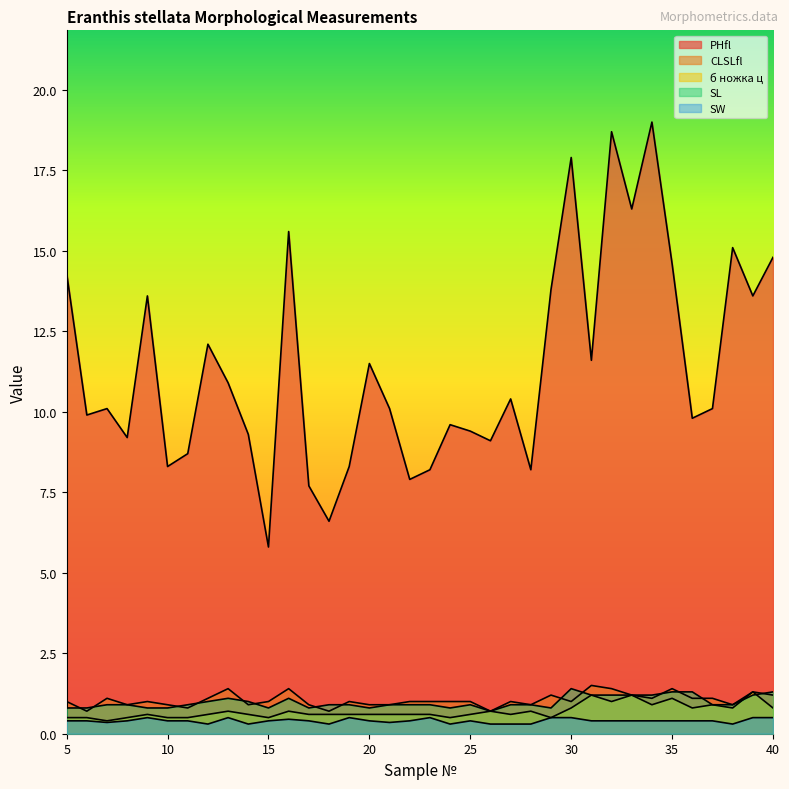

Reading left to right, extract all data points from this chart.

PHfl: 5=14.3	6=9.9	7=10.1	8=9.2	9=13.6	10=8.3	11=8.7	12=12.1	13=10.9	14=9.3	15=5.8	16=15.6	17=7.7	18=6.6	19=8.3	20=11.5	21=10.1	22=7.9	23=8.2	24=9.6	25=9.4	26=9.1	27=10.4	28=8.2	29=13.8	30=17.9	31=11.6	32=18.7	33=16.3	34=19.0	35=14.6	36=9.8	37=10.1	38=15.1	39=13.6	40=14.8
CLSLfl: 5=1.0	6=0.7	7=1.1	8=0.9	9=1.0	10=0.9	11=0.8	12=1.1	13=1.4	14=0.9	15=1.0	16=1.4	17=0.9	18=0.7	19=1.0	20=0.9	21=0.9	22=1.0	23=1.0	24=1.0	25=1.0	26=0.7	27=1.0	28=0.9	29=1.2	30=1.0	31=1.5	32=1.4	33=1.2	34=1.1	35=1.4	36=1.1	37=1.1	38=0.9	39=1.3	40=1.2
б ножка ц: 5=0.5	6=0.5	7=0.4	8=0.5	9=0.6	10=0.5	11=0.5	12=0.6	13=0.7	14=0.6	15=0.5	16=0.7	17=0.6	18=0.6	19=0.6	20=0.6	21=0.6	22=0.6	23=0.6	24=0.5	25=0.6	26=0.7	27=0.6	28=0.7	29=0.5	30=0.8	31=1.2	32=1.0	33=1.2	34=0.9	35=1.1	36=0.8	37=0.9	38=0.8	39=1.3	40=0.8
SL: 5=0.8	6=0.8	7=0.9	8=0.9	9=0.8	10=0.8	11=0.9	12=1.0	13=1.1	14=1.0	15=0.8	16=1.1	17=0.8	18=0.9	19=0.9	20=0.8	21=0.9	22=0.9	23=0.9	24=0.8	25=0.9	26=0.7	27=0.9	28=0.9	29=0.8	30=1.4	31=1.2	32=1.2	33=1.2	34=1.2	35=1.3	36=1.3	37=0.9	38=0.9	39=1.2	40=1.3
SW: 5=0.4	6=0.4	7=0.3	8=0.4	9=0.5	10=0.4	11=0.4	12=0.3	13=0.5	14=0.3	15=0.4	16=0.5	17=0.4	18=0.3	19=0.5	20=0.4	21=0.3	22=0.4	23=0.5	24=0.3	25=0.4	26=0.3	27=0.3	28=0.3	29=0.5	30=0.5	31=0.4	32=0.4	33=0.4	34=0.4	35=0.4	36=0.4	37=0.4	38=0.3	39=0.5	40=0.5